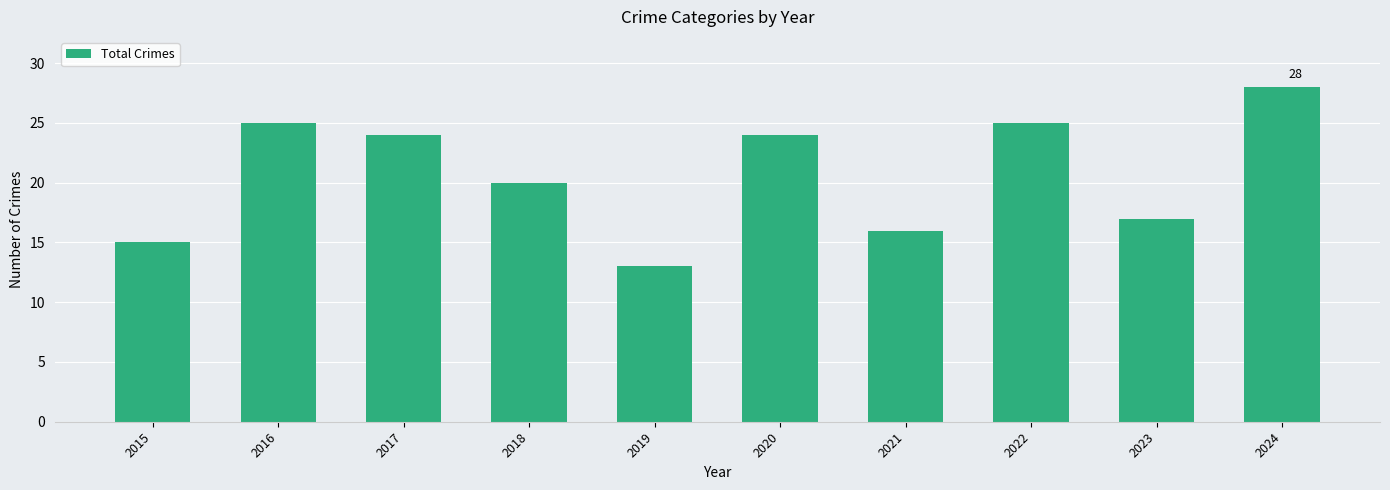

What is the value of the 4th bar from the left?

20